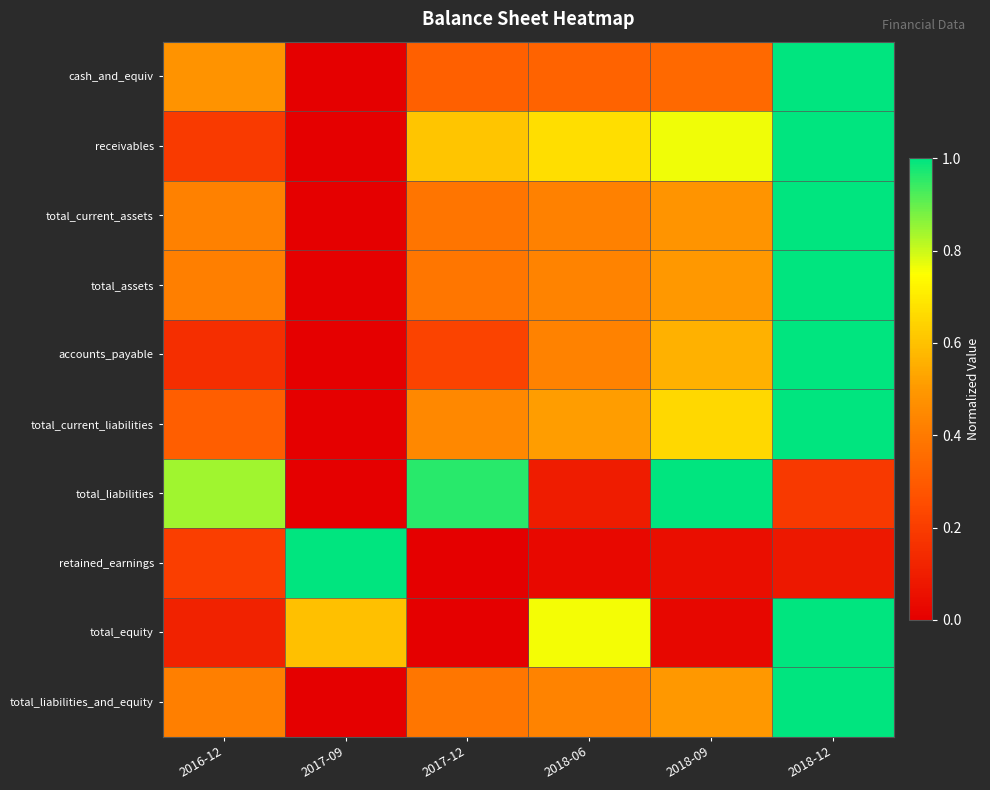

Reading right to left, what are all the values shown in this chart?

cash_and_equiv: 2018-12=1.0	2018-09=0.3	2018-06=0.3	2017-12=0.3	2017-09=0.0	2016-12=0.5
receivables: 2018-12=1.0	2018-09=0.8	2018-06=0.7	2017-12=0.6	2017-09=0.0	2016-12=0.2
total_current_assets: 2018-12=1.0	2018-09=0.5	2018-06=0.4	2017-12=0.4	2017-09=0.0	2016-12=0.4
total_assets: 2018-12=1.0	2018-09=0.5	2018-06=0.4	2017-12=0.4	2017-09=0.0	2016-12=0.4
accounts_payable: 2018-12=1.0	2018-09=0.6	2018-06=0.4	2017-12=0.2	2017-09=0.0	2016-12=0.2
total_current_liabilities: 2018-12=1.0	2018-09=0.7	2018-06=0.5	2017-12=0.4	2017-09=0.0	2016-12=0.3
total_liabilities: 2018-12=0.2	2018-09=1.0	2018-06=0.1	2017-12=1.0	2017-09=0.0	2016-12=0.8
retained_earnings: 2018-12=0.1	2018-09=0.0	2018-06=0.0	2017-12=0.0	2017-09=1.0	2016-12=0.2
total_equity: 2018-12=1.0	2018-09=0.0	2018-06=0.8	2017-12=0.0	2017-09=0.6	2016-12=0.1
total_liabilities_and_equity: 2018-12=1.0	2018-09=0.5	2018-06=0.4	2017-12=0.4	2017-09=0.0	2016-12=0.4